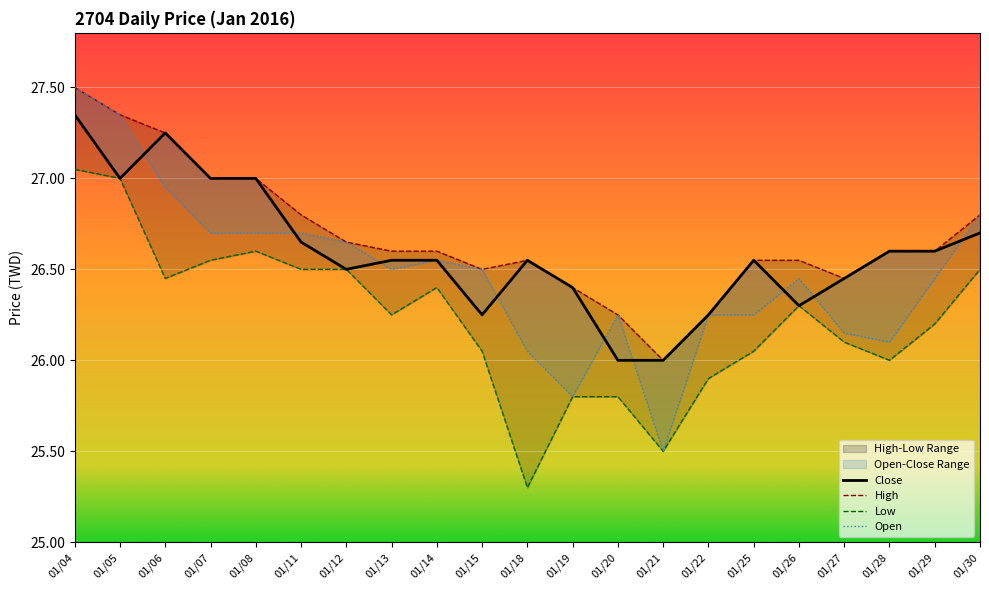

At which label is Low closest to 26?

01/28